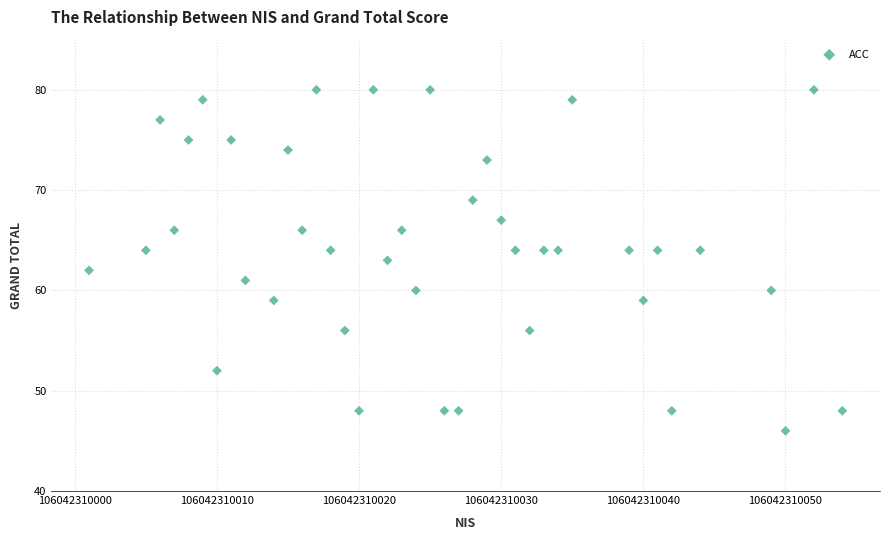

What is the range of X values (max minus min)?

53